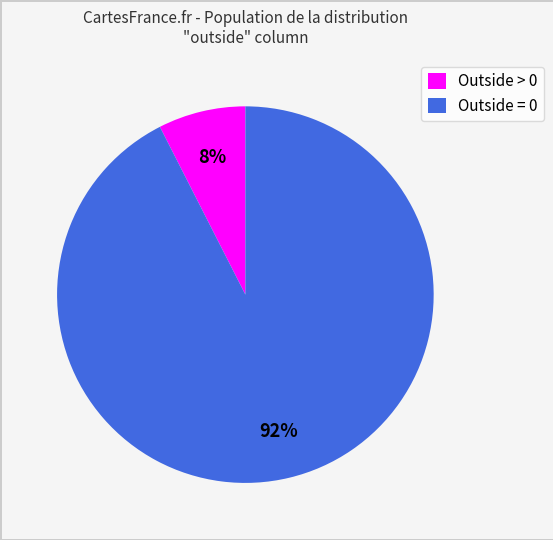

How many slices are in this pie chart?

2